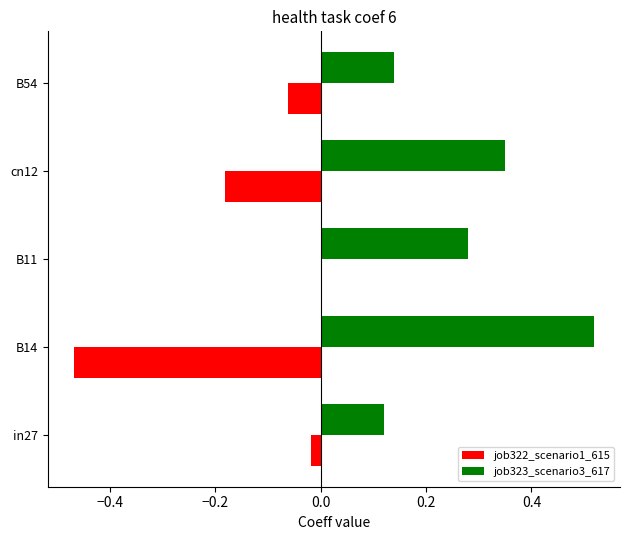

Is it true that job323_scenario3_617 equals 0.2 at B54?

False